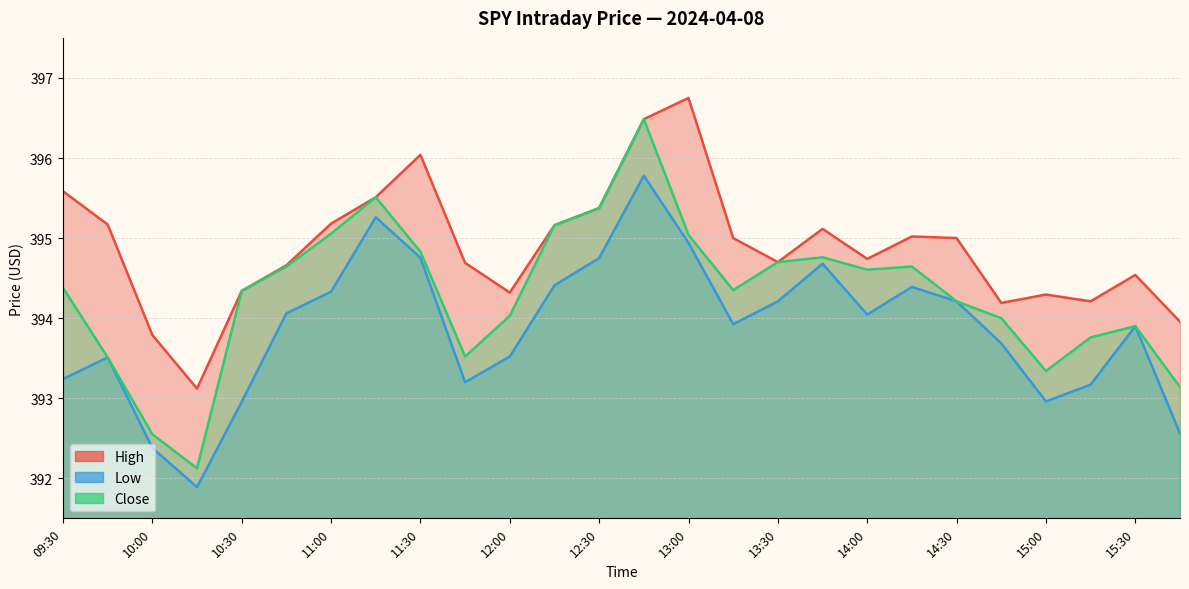

In Low, how many points are lower than both neighbors (excluding endpoints)?

5